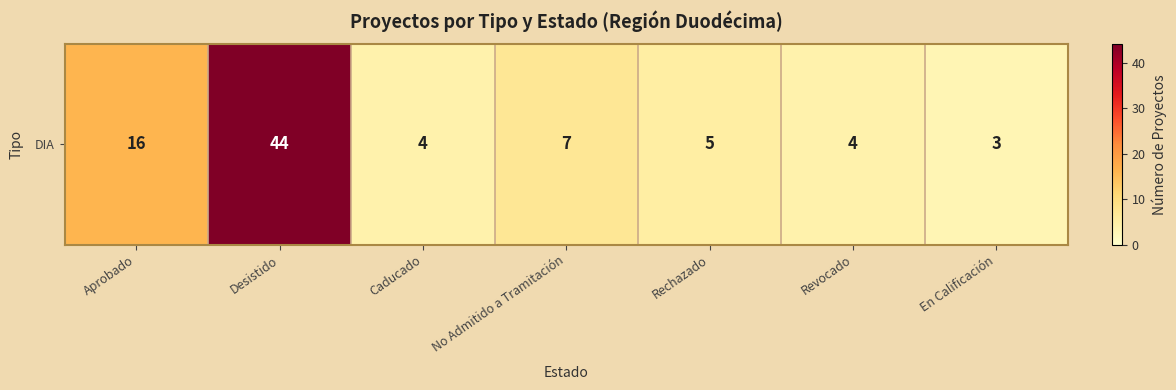

Reading left to right, transcribe all the data shown in this chart.

Aprobado=16	Desistido=44	Caducado=4	No Admitido a Tramitación=7	Rechazado=5	Revocado=4	En Calificación=3